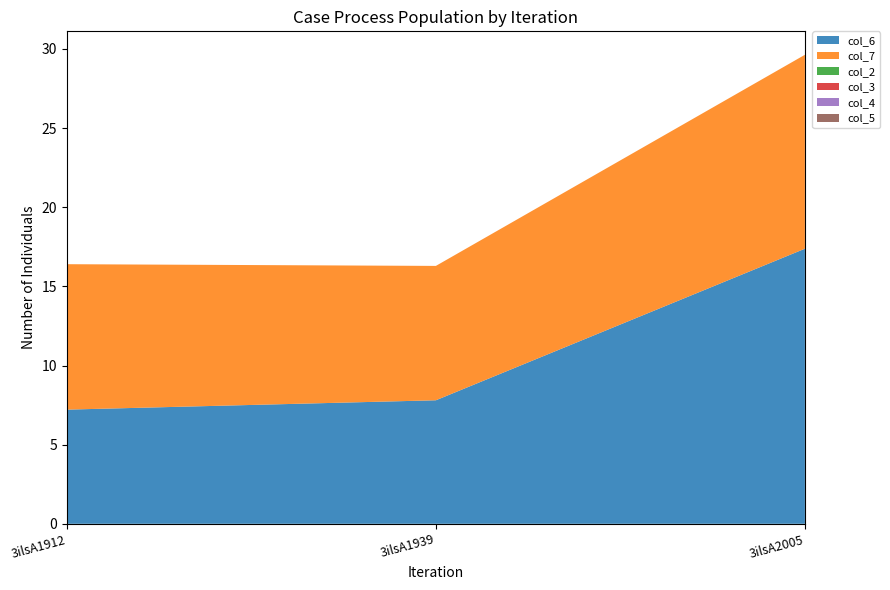

Reading left to right, extract all data points from this chart.

col_6: 7.2	7.8	17.4
col_7: 9.2	8.5	12.3
col_2: 0.0	0.0	0.0
col_3: 0.0	0.0	0.0
col_4: 0.0	0.0	0.0
col_5: 0.0	0.0	0.0